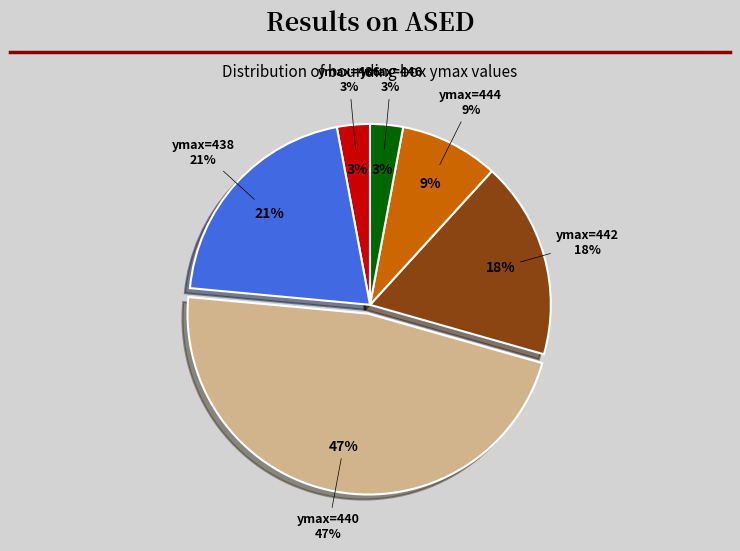

Does 24 account for over 50% of the chart?

No